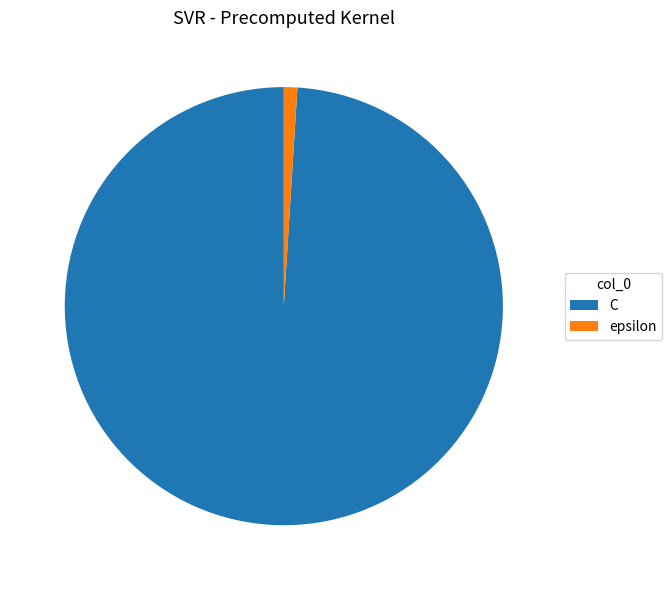

What is the ratio of the value at C to the value at epsilon?

100.0